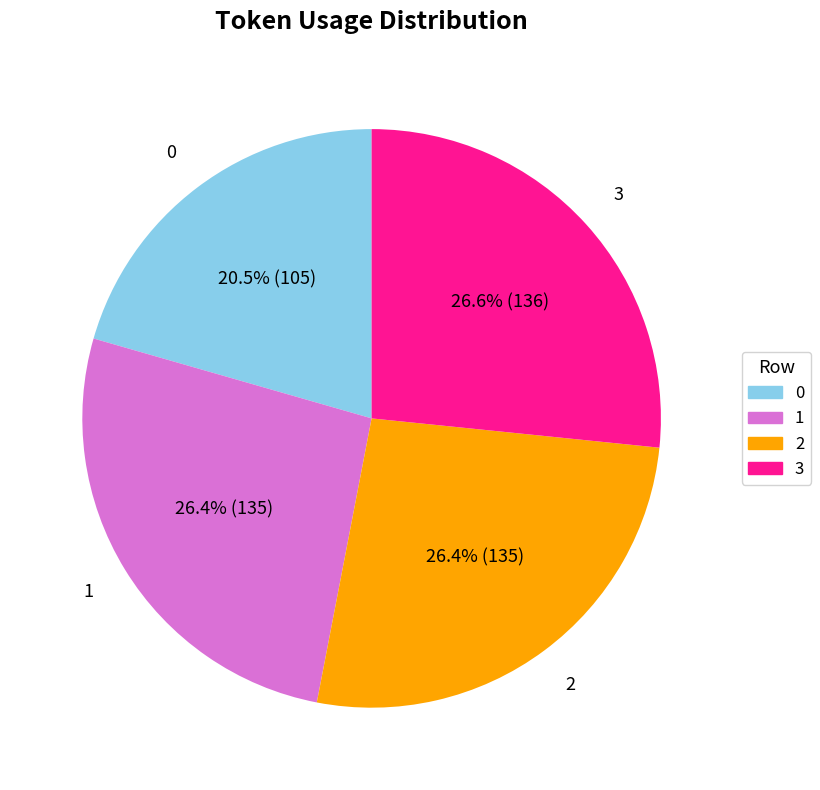

Which has a higher value, 0 or 3?

3